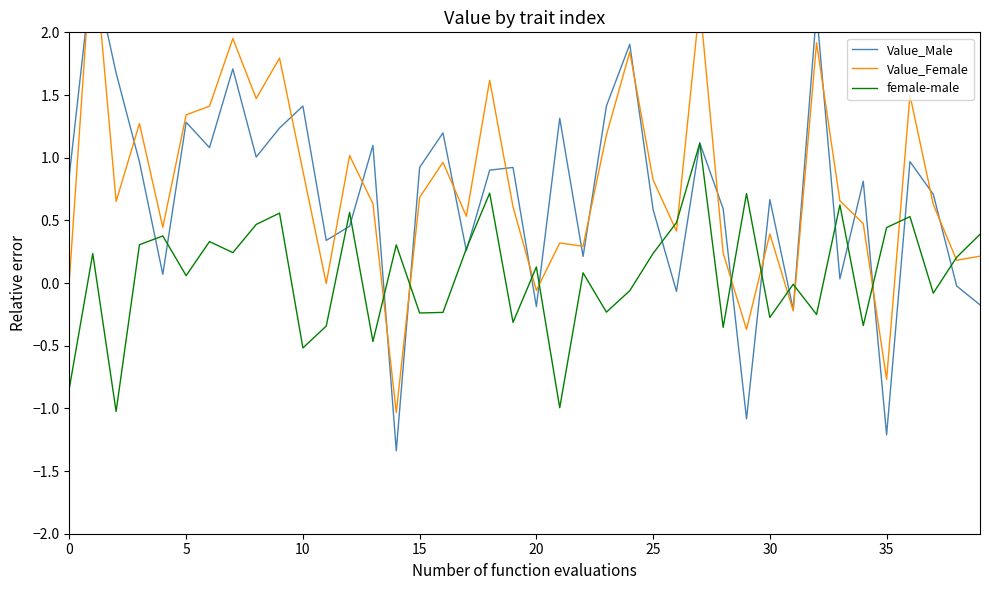

What is the lowest value of the female-male series?

-1.0